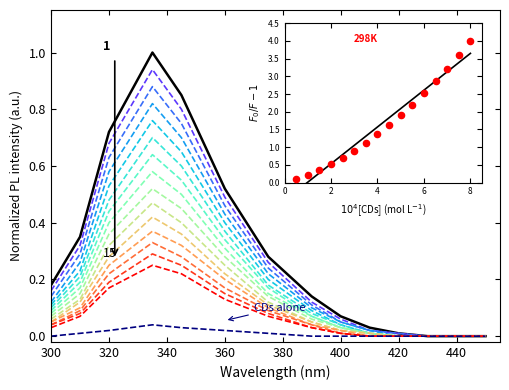

What is the greatest value displayed?

1.0